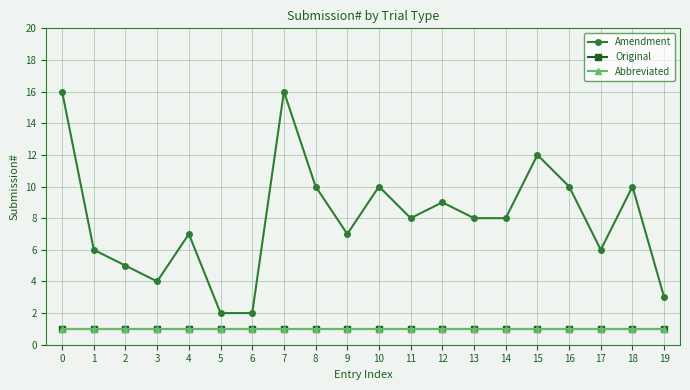

What is the greatest value displayed?

16